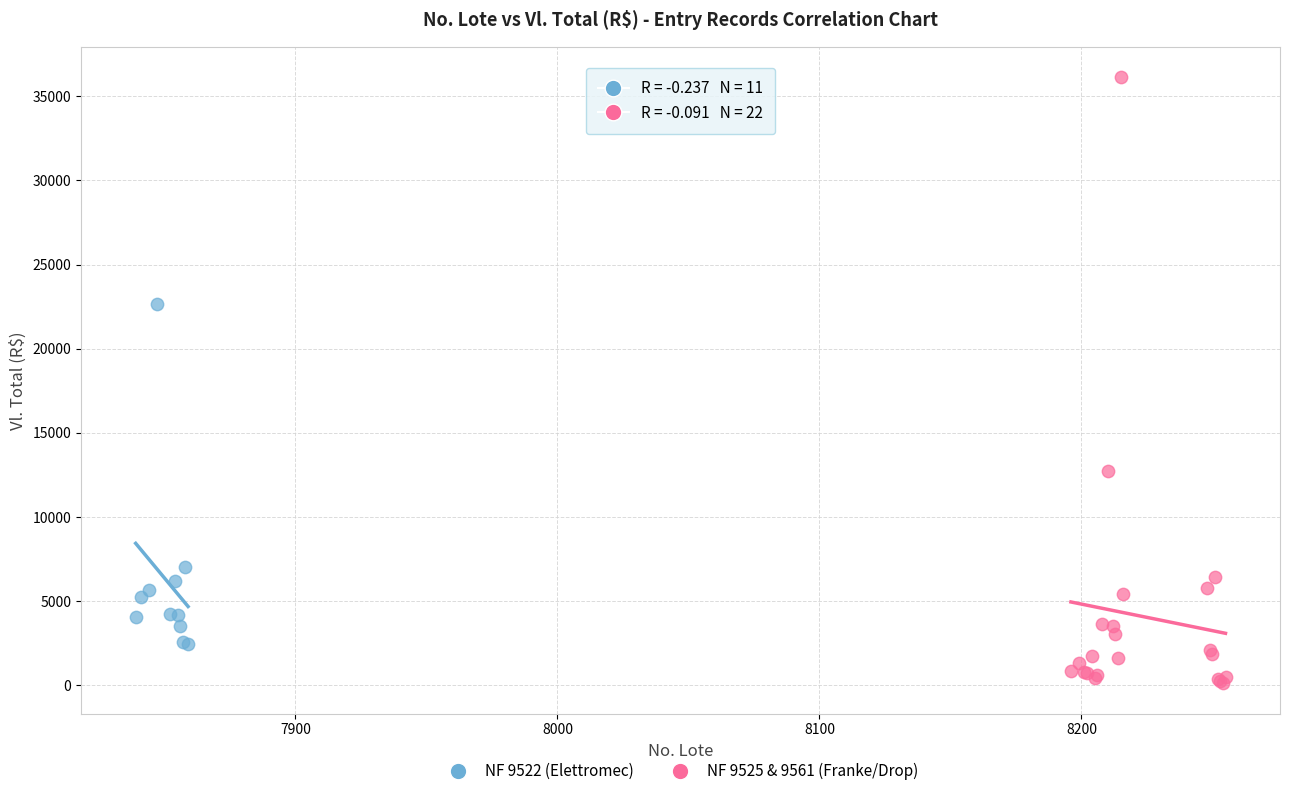

Which series reaches the maximum Y coordinate?

NF 9525 & 9561 (Franke/Drop)